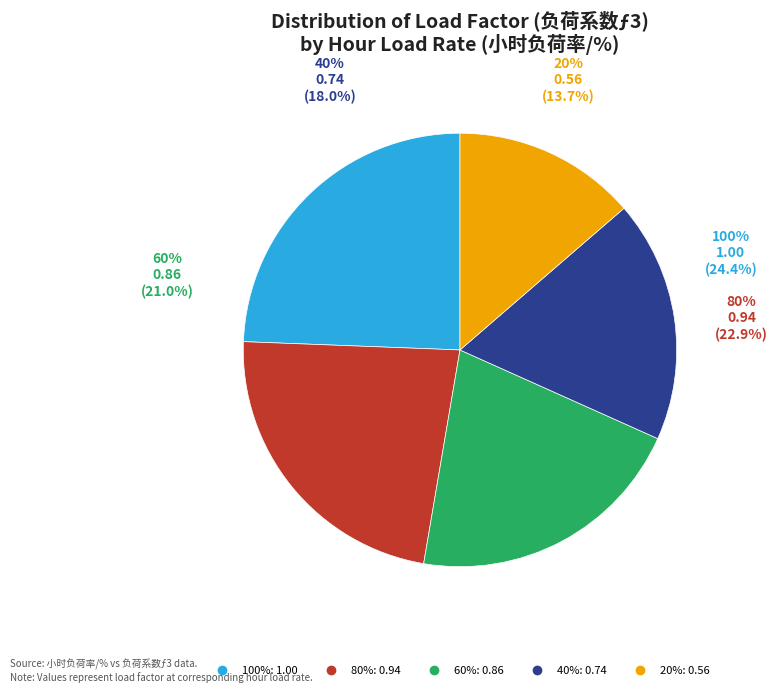

The 40% slice represents 32% of the pie. True or false?

False